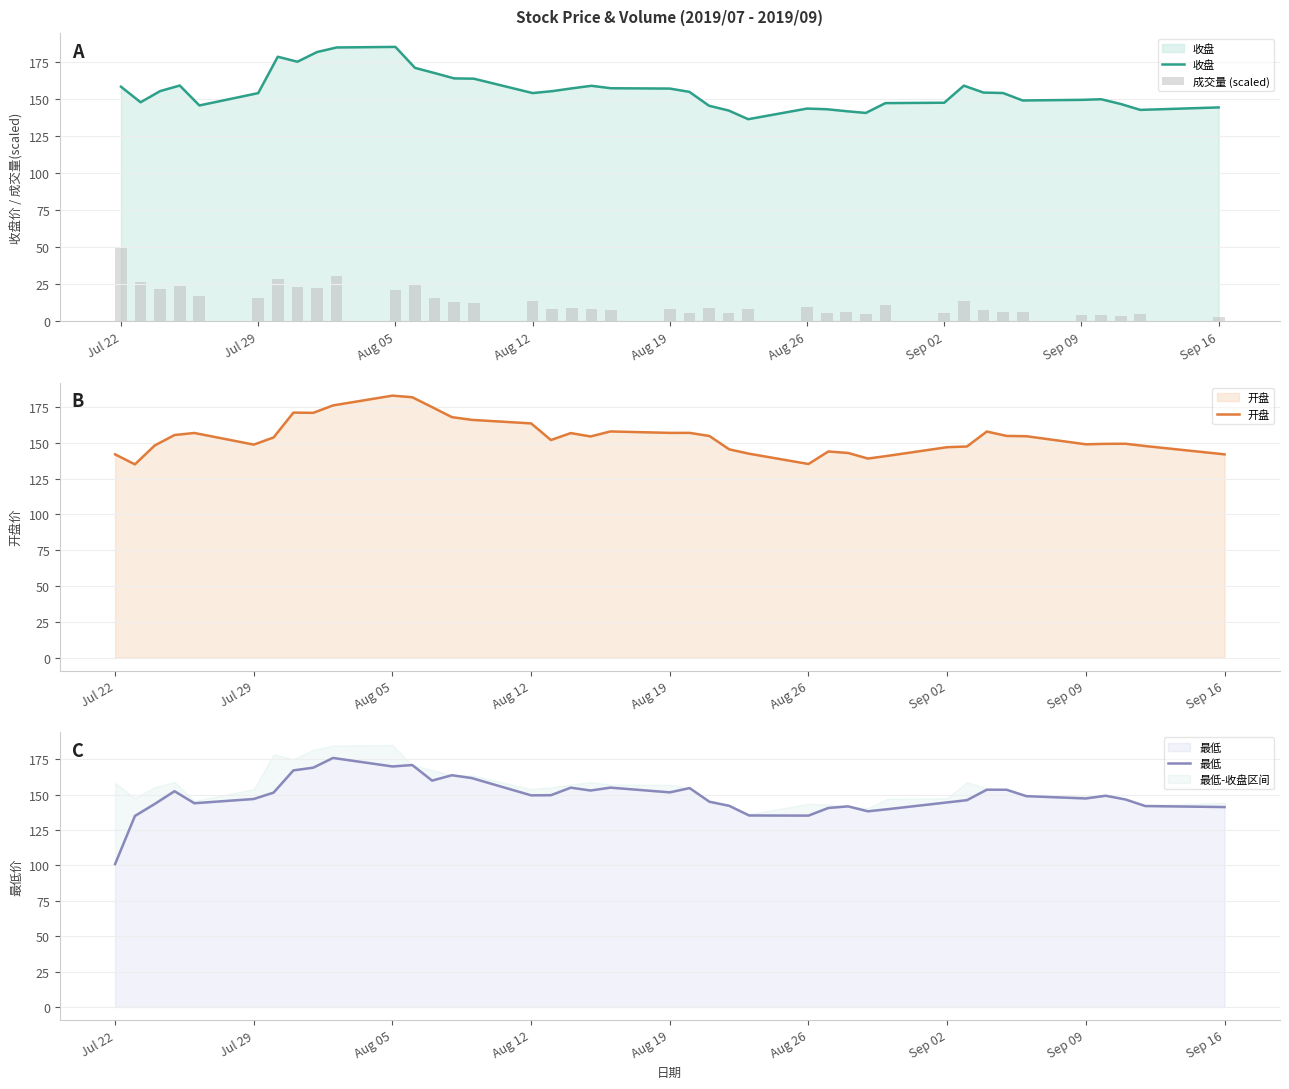

How many values in the 收盘 series exceed 154?

21